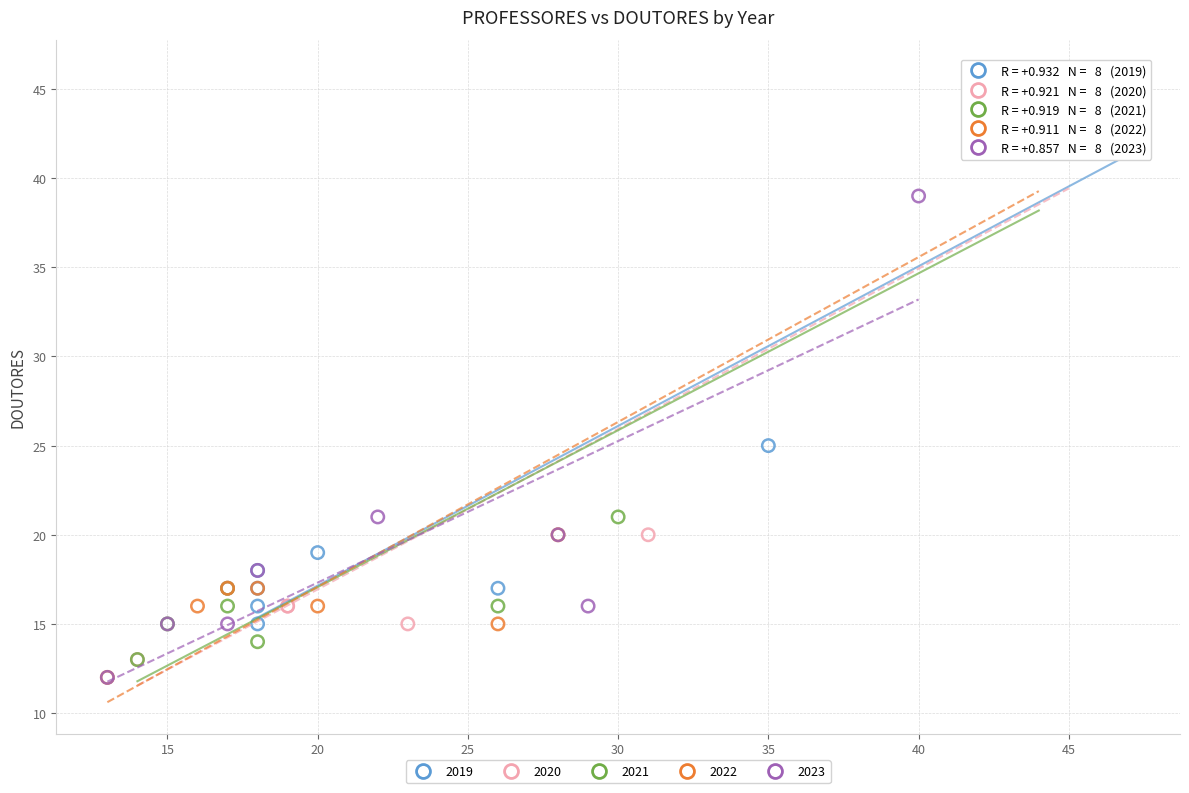

Which series has the largest Y range (max minus min)?

2022